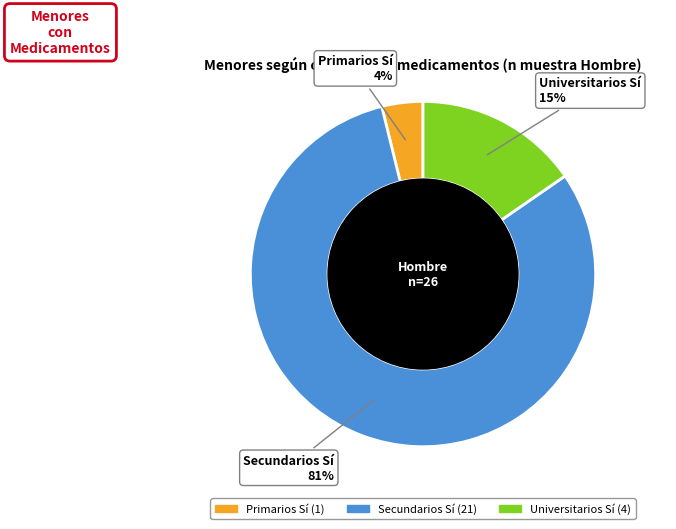

To the nearest percent, what is the difference between the largest and smallest slice percentages?

77%